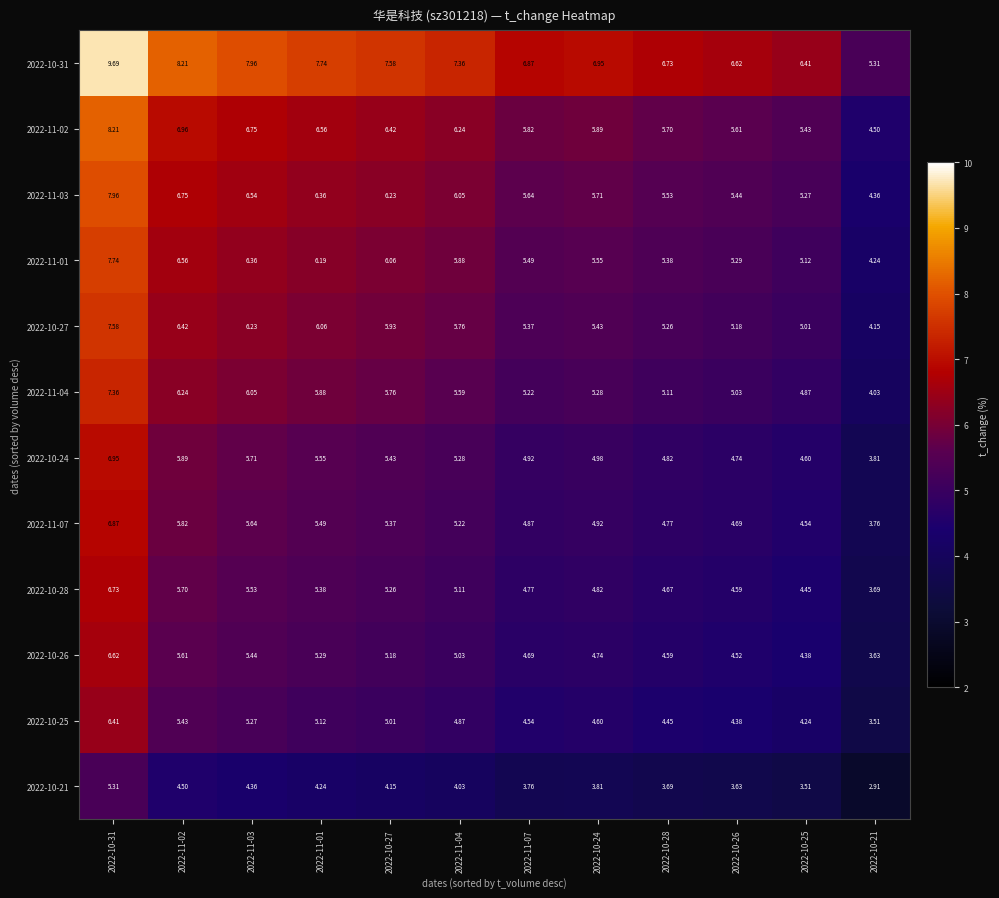

Is the value of 2022-10-21 at 2022-11-02 greater than the value of 2022-11-01 at 2022-10-24?

No